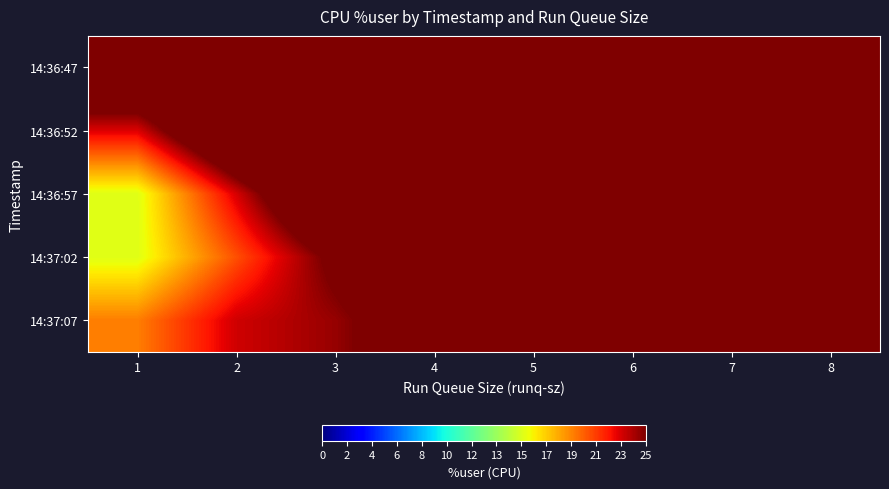

At how many categories does at least one series exceed 26?

8